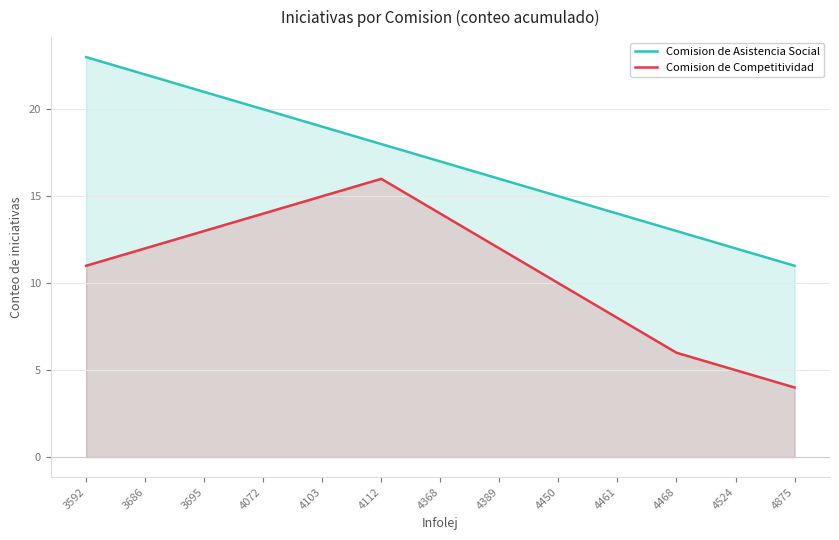

At how many categories does at least one series exceed 18?

5